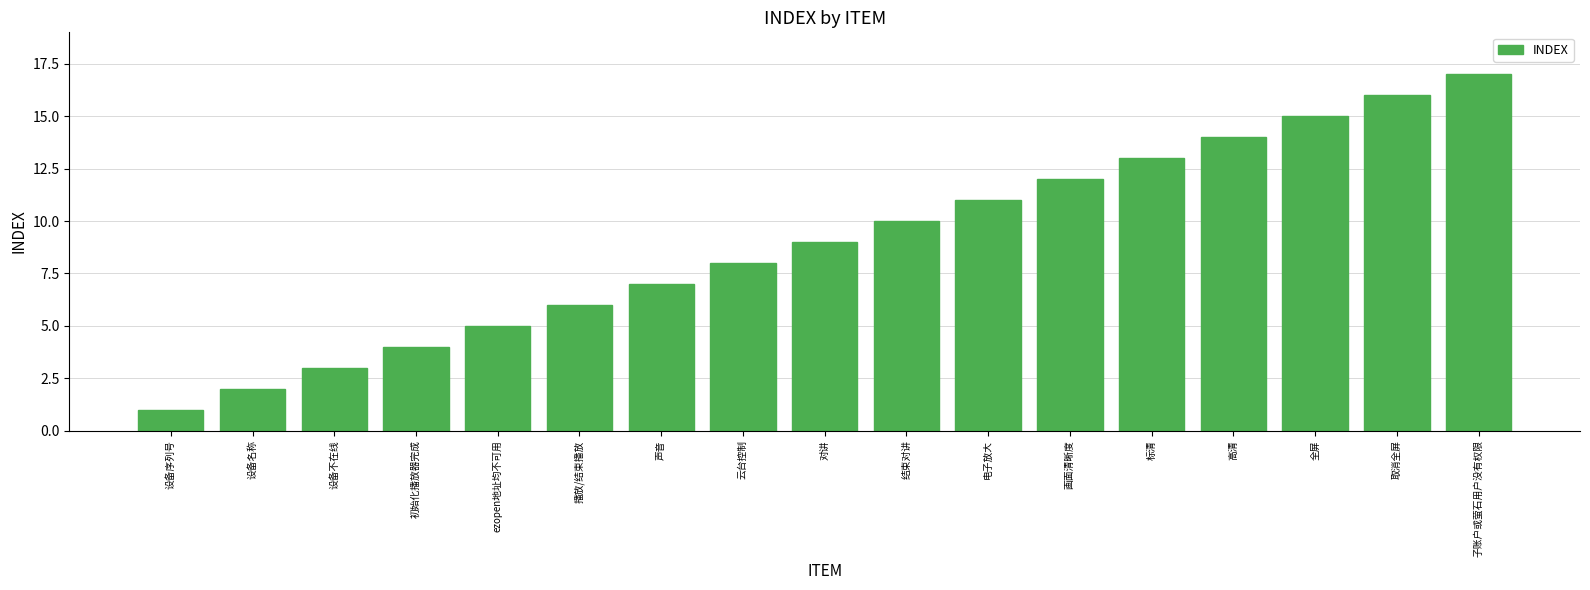

What is the change in value from 对讲 to 电子放大?

+2